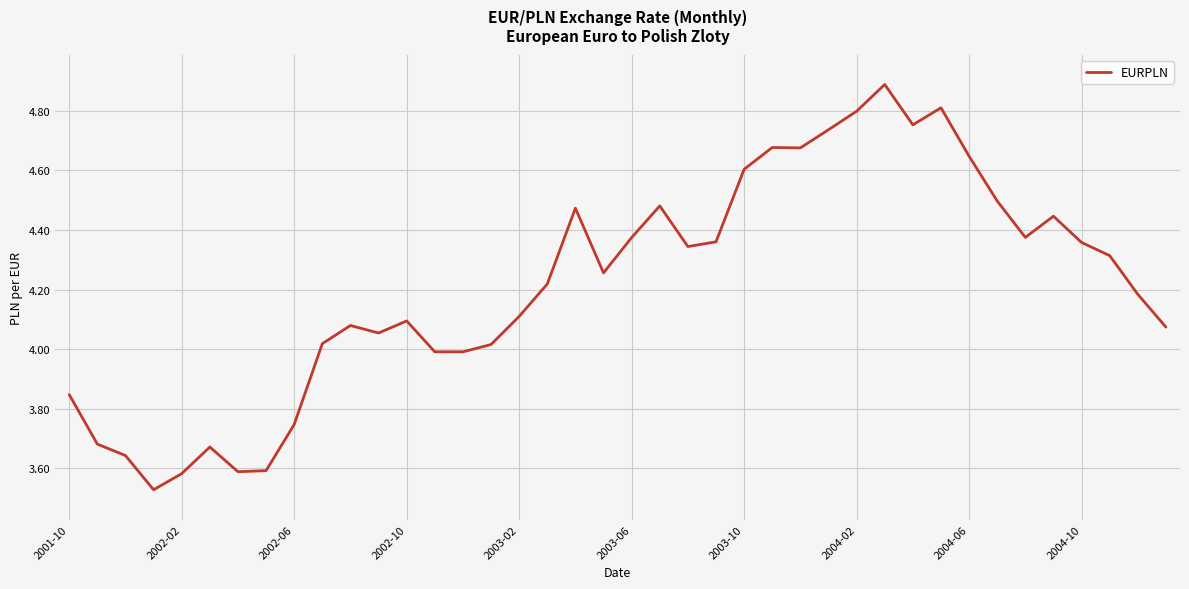

What is the maximum value shown in the chart?

4.9